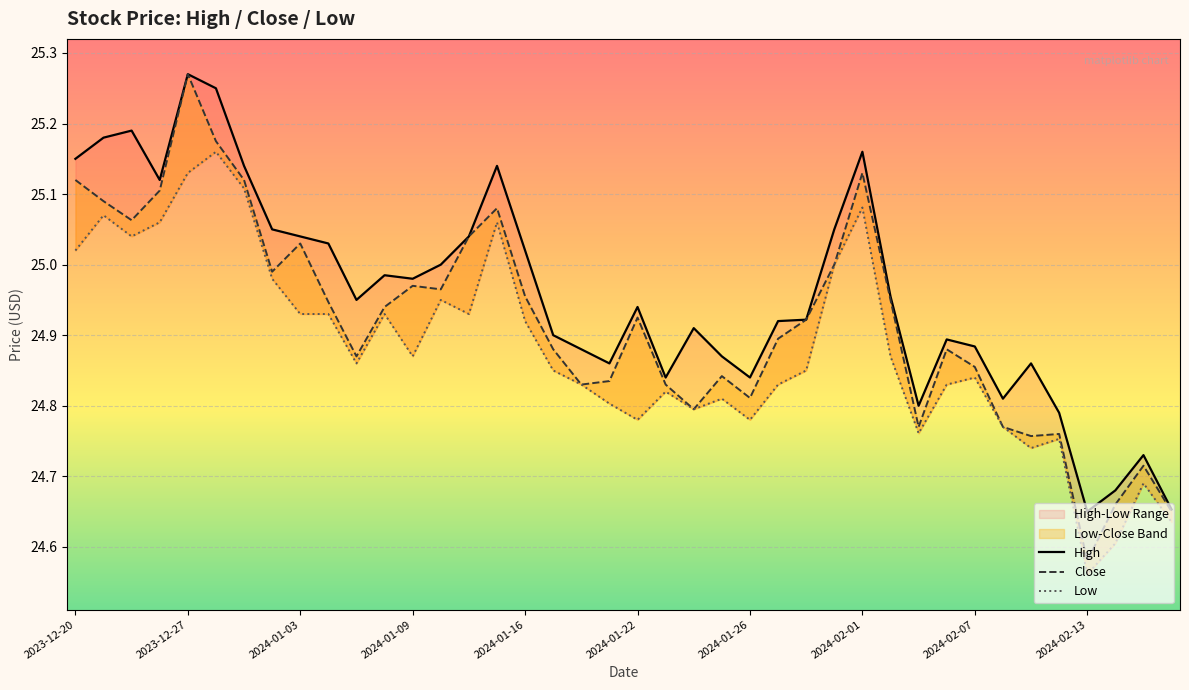

What is the value of the Close point at the 7th from the left?

25.1